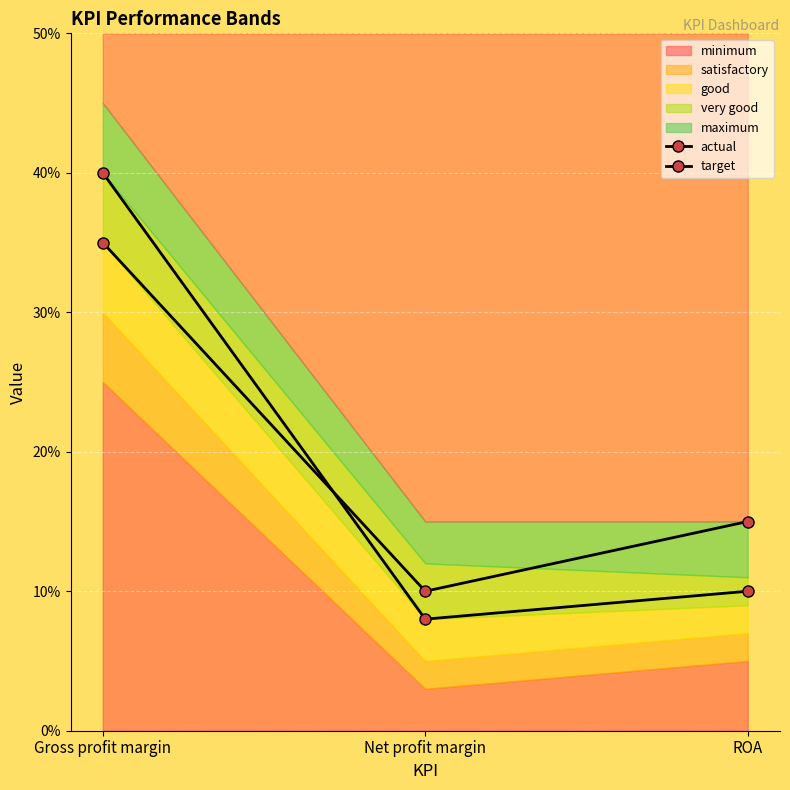

At which label does actual reach its minimum?

Net profit margin